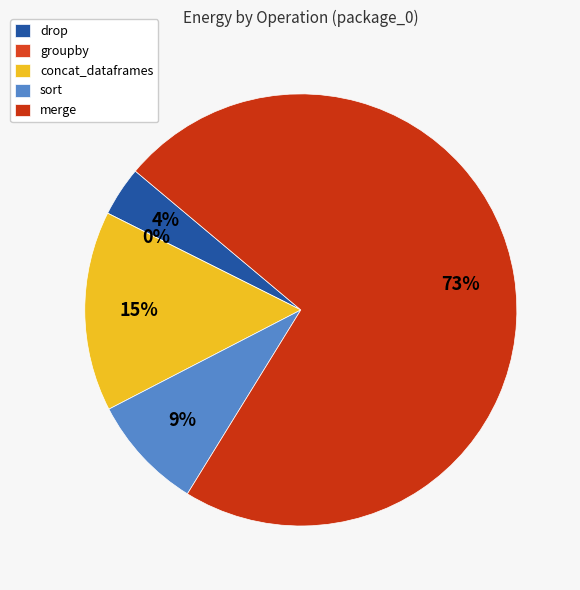

Between drop and sort, which is larger?

sort